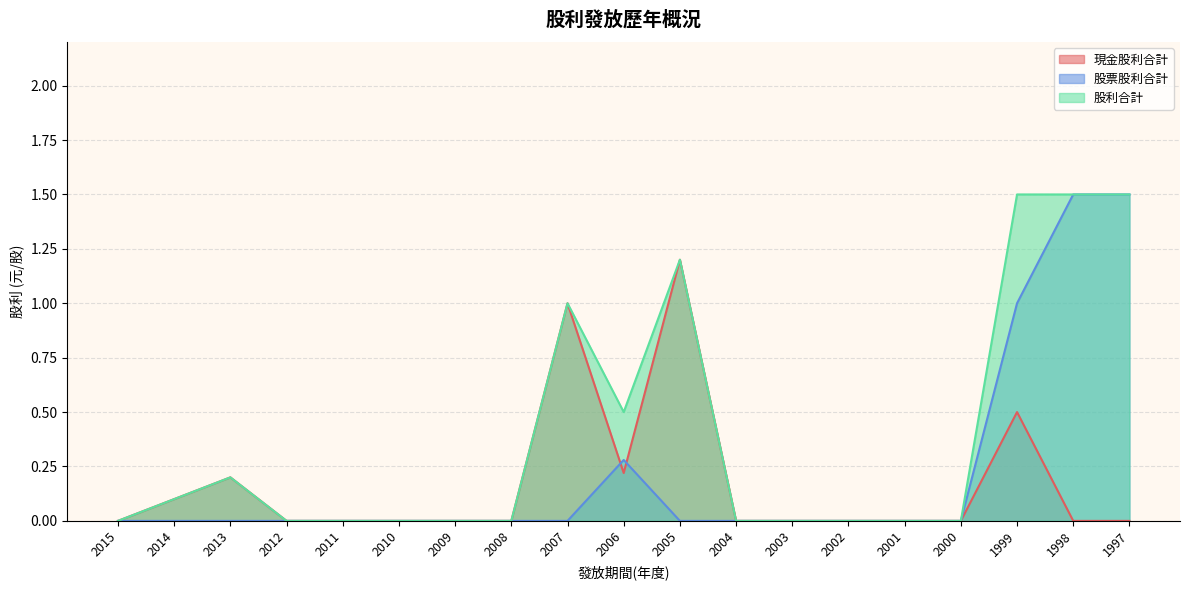

Reading left to right, list all the values displayed in this chart.

現金股利合計: 0.0	0.1	0.2	0.0	0.0	0.0	0.0	0.0	1.0	0.2	1.2	0.0	0.0	0.0	0.0	0.0	0.5	0.0	0.0
股票股利合計: 0.0	0.0	0.0	0.0	0.0	0.0	0.0	0.0	0.0	0.3	0.0	0.0	0.0	0.0	0.0	0.0	1.0	1.5	1.5
股利合計: 0.0	0.1	0.2	0.0	0.0	0.0	0.0	0.0	1.0	0.5	1.2	0.0	0.0	0.0	0.0	0.0	1.5	1.5	1.5